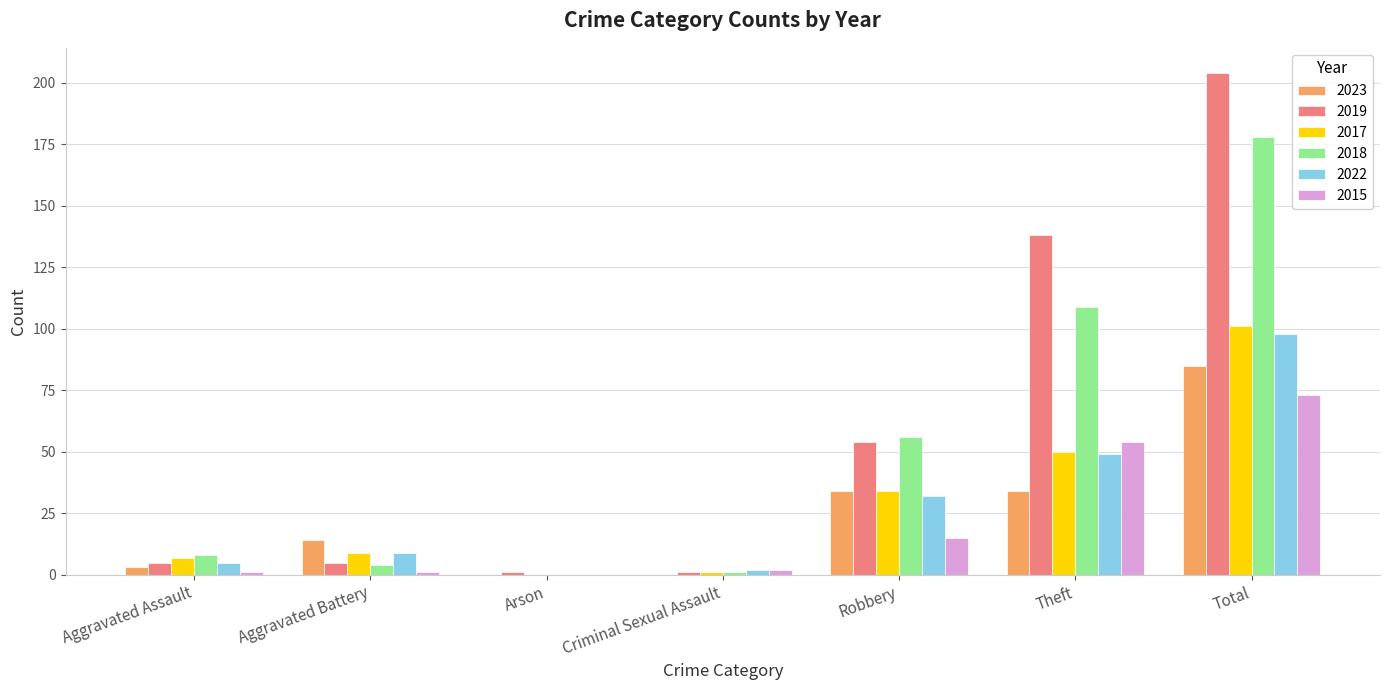

How many values in 2018 are above zero?

6